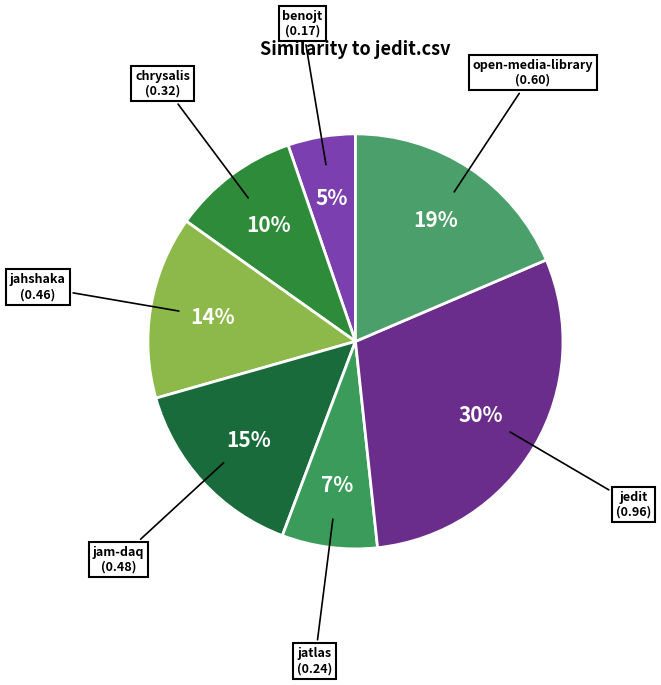

How many segments does this pie chart have?

7